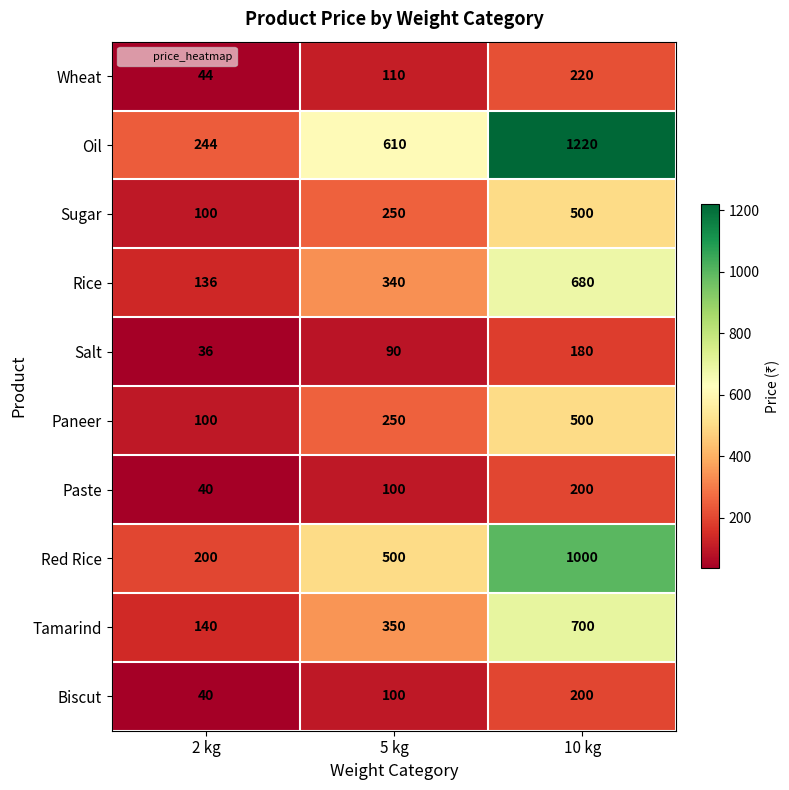

Reading left to right, transcribe all the data shown in this chart.

Wheat: 44	110	220
Oil: 244	610	1220
Sugar: 100	250	500
Rice: 136	340	680
Salt: 36	90	180
Paneer: 100	250	500
Paste: 40	100	200
Red Rice: 200	500	1000
Tamarind: 140	350	700
Biscut: 40	100	200